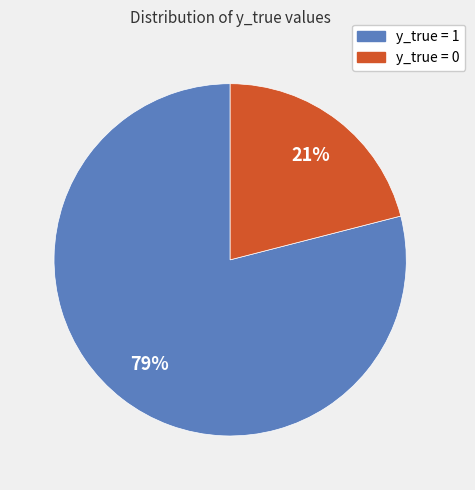

What is the majority slice?

y_true = 1